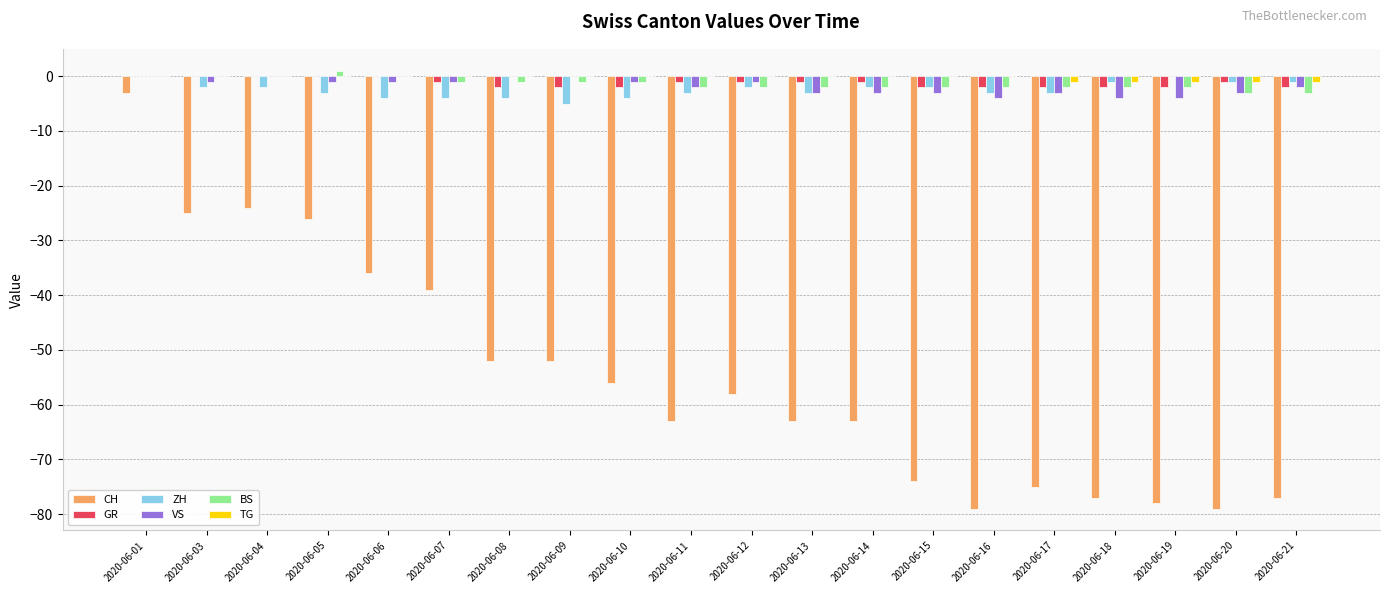

At which label is VS closest to -2?

2020-06-11